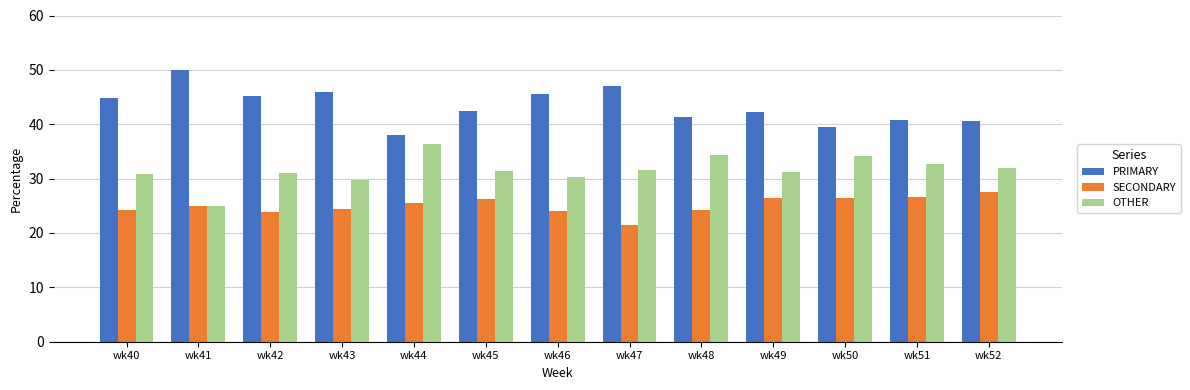

What is the total value across all series at wk50?

100.0